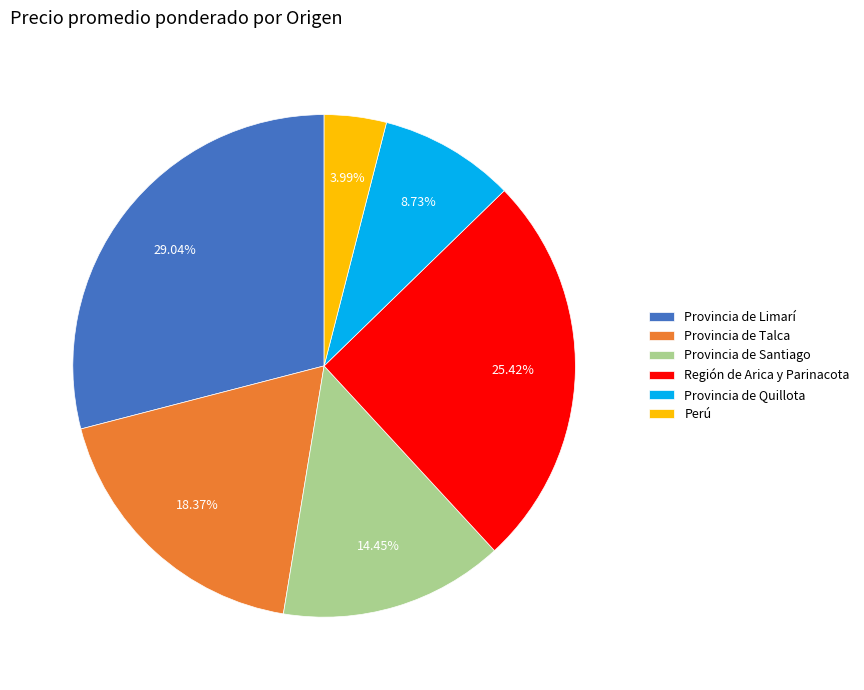

Is the sum of Provincia de Limarí and Provincia de Santiago greater than half?

No